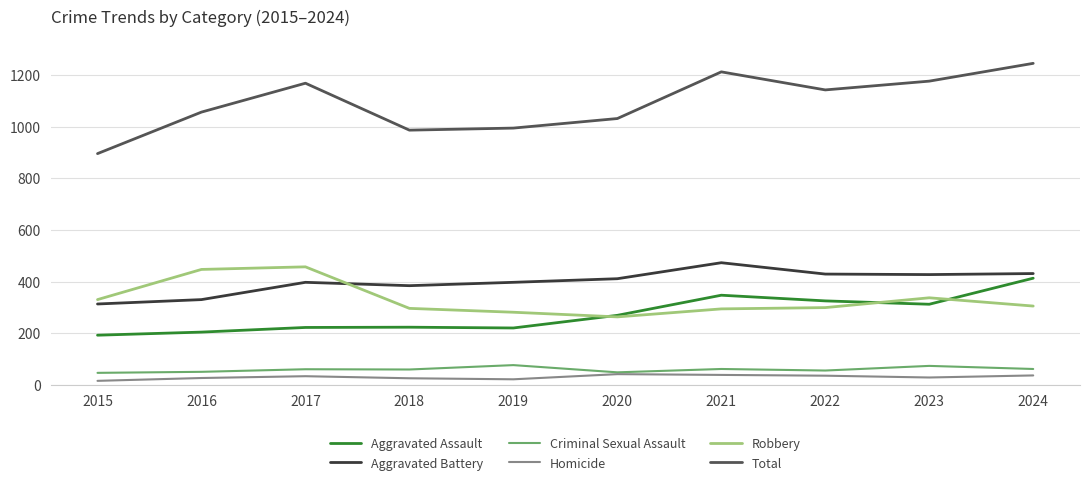

True or false: Criminal Sexual Assault and Aggravated Assault cross at least once.

False